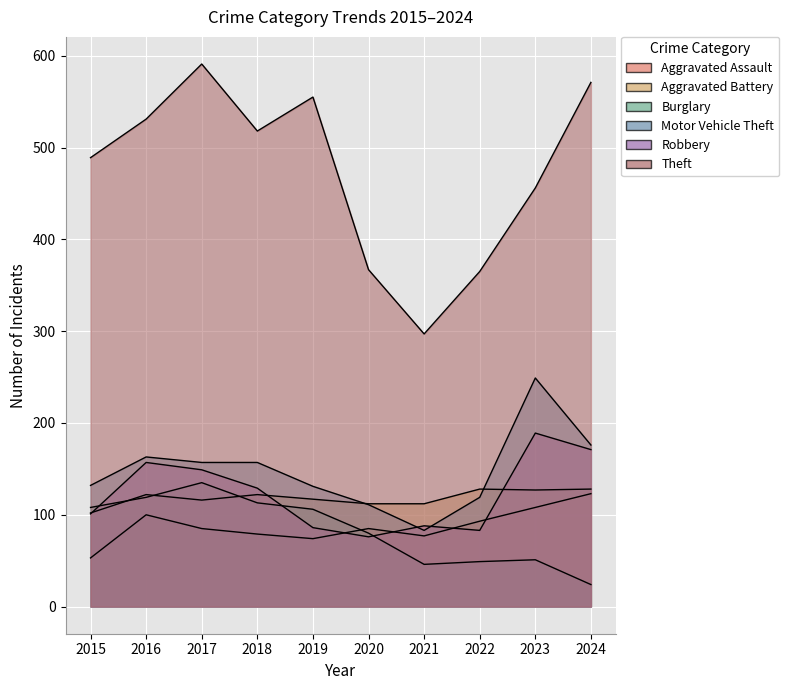

Is the value of Aggravated Assault at 2022 greater than the value of Motor Vehicle Theft at 2019?

No